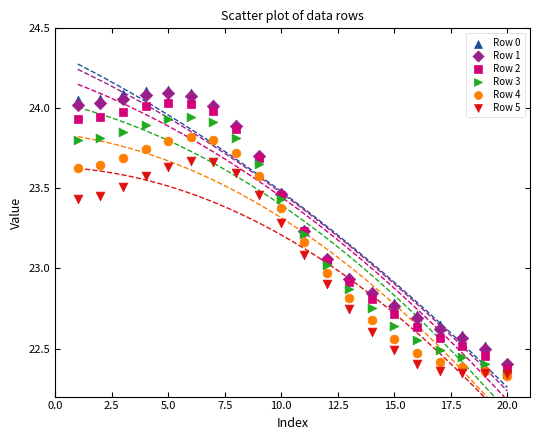

Which series has the largest Y range (max minus min)?

Row 0